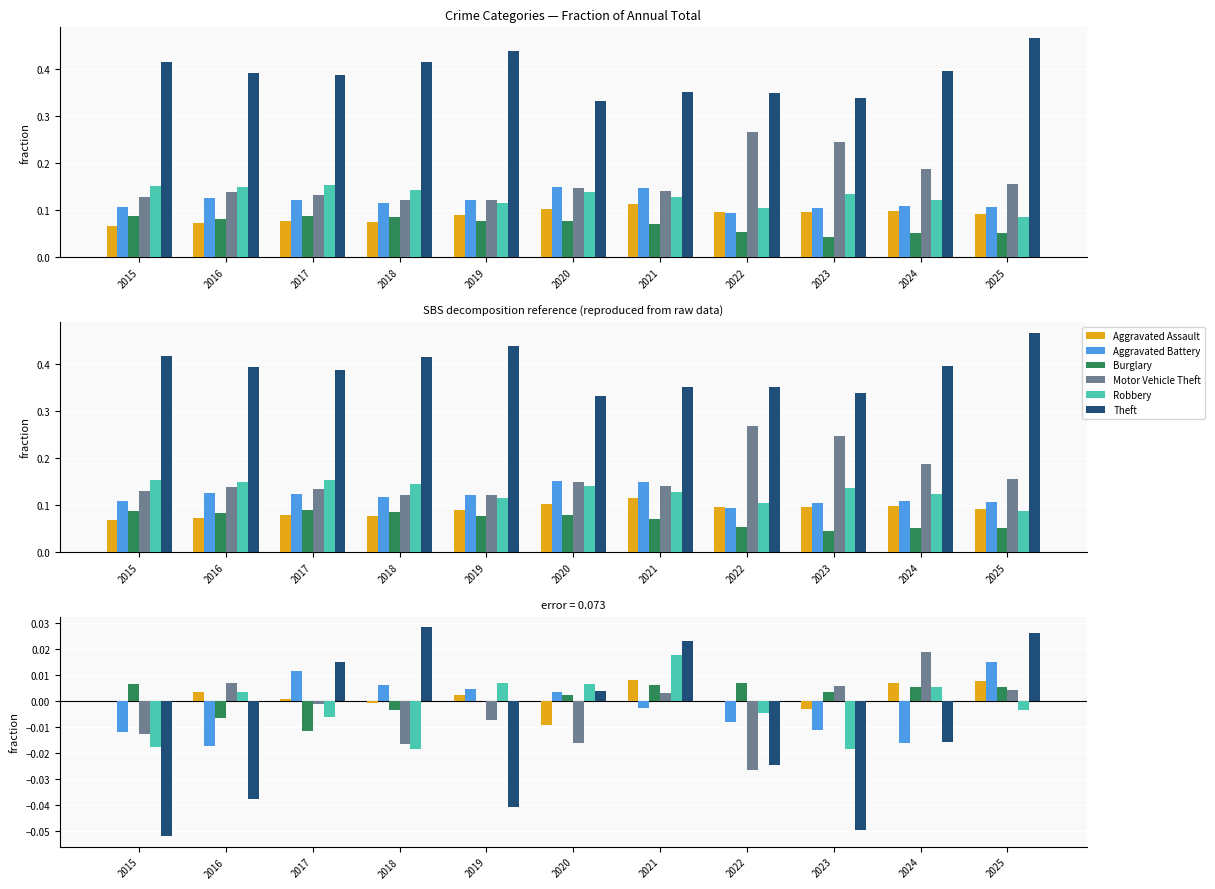

Which series has the widest spread of values?

Theft